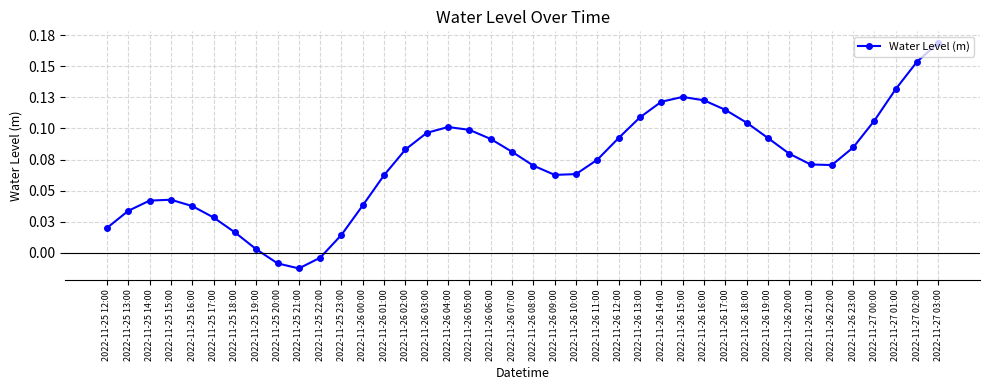

Reading left to right, transcribe all the data shown in this chart.

2022-11-25 12:00=0.0	2022-11-25 13:00=0.0	2022-11-25 14:00=0.0	2022-11-25 15:00=0.0	2022-11-25 16:00=0.0	2022-11-25 17:00=0.0	2022-11-25 18:00=0.0	2022-11-25 19:00=0.0	2022-11-25 20:00=-0.0	2022-11-25 21:00=-0.0	2022-11-25 22:00=-0.0	2022-11-25 23:00=0.0	2022-11-26 00:00=0.0	2022-11-26 01:00=0.1	2022-11-26 02:00=0.1	2022-11-26 03:00=0.1	2022-11-26 04:00=0.1	2022-11-26 05:00=0.1	2022-11-26 06:00=0.1	2022-11-26 07:00=0.1	2022-11-26 08:00=0.1	2022-11-26 09:00=0.1	2022-11-26 10:00=0.1	2022-11-26 11:00=0.1	2022-11-26 12:00=0.1	2022-11-26 13:00=0.1	2022-11-26 14:00=0.1	2022-11-26 15:00=0.1	2022-11-26 16:00=0.1	2022-11-26 17:00=0.1	2022-11-26 18:00=0.1	2022-11-26 19:00=0.1	2022-11-26 20:00=0.1	2022-11-26 21:00=0.1	2022-11-26 22:00=0.1	2022-11-26 23:00=0.1	2022-11-27 00:00=0.1	2022-11-27 01:00=0.1	2022-11-27 02:00=0.2	2022-11-27 03:00=0.2